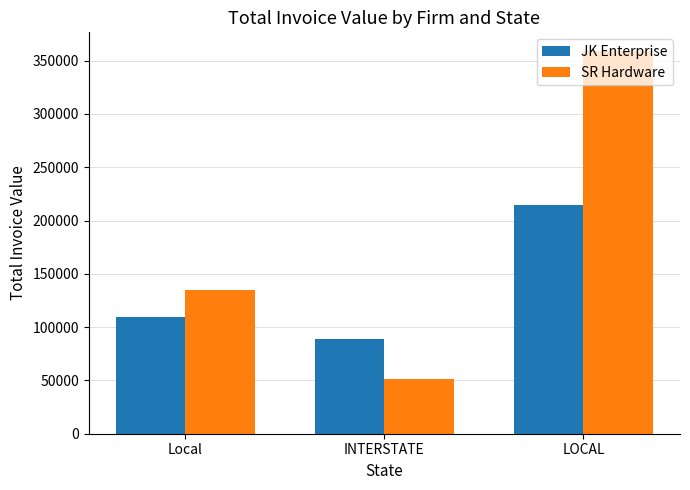

Rank the series by their average value, from lowest to highest.

JK Enterprise, SR Hardware